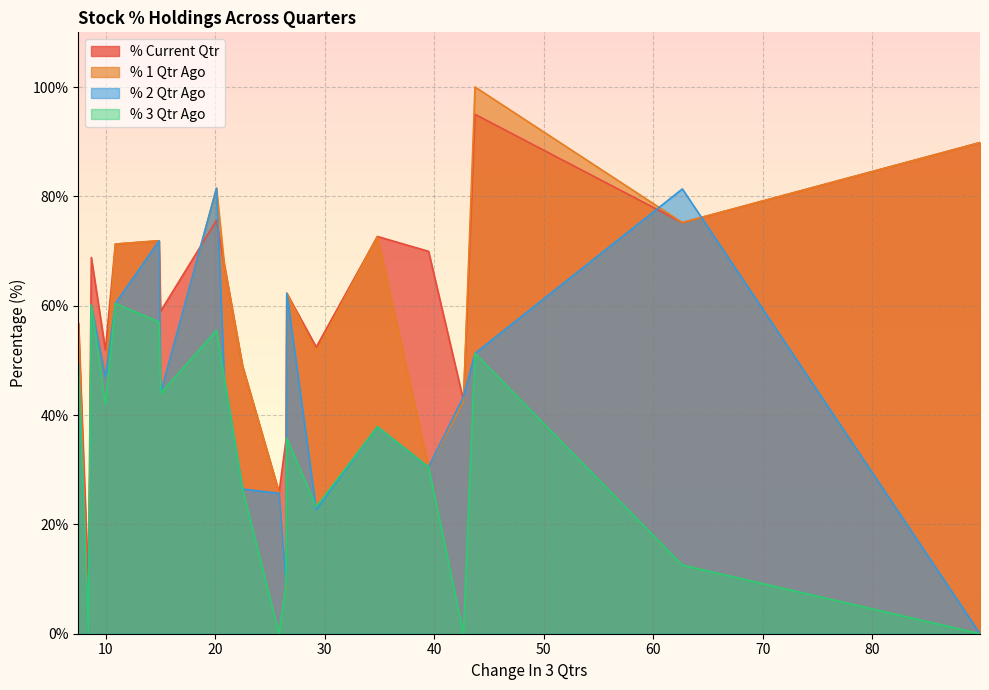

How many series are shown in this chart?

4